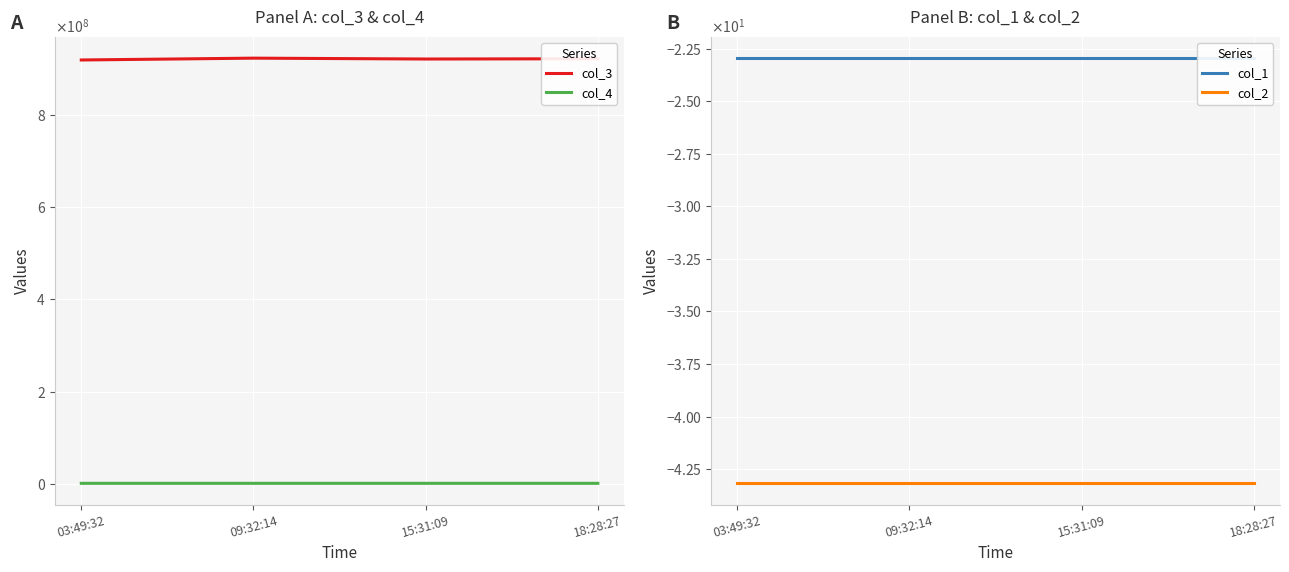

At which category is the sum across all series the highest?

09:32:14